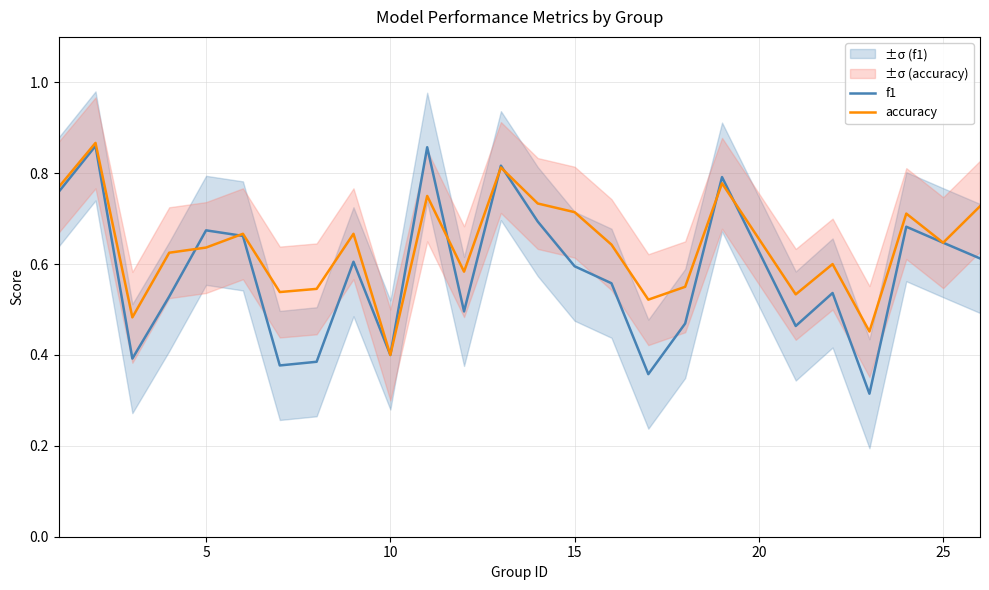

What are all the series names shown in the legend?

f1, accuracy